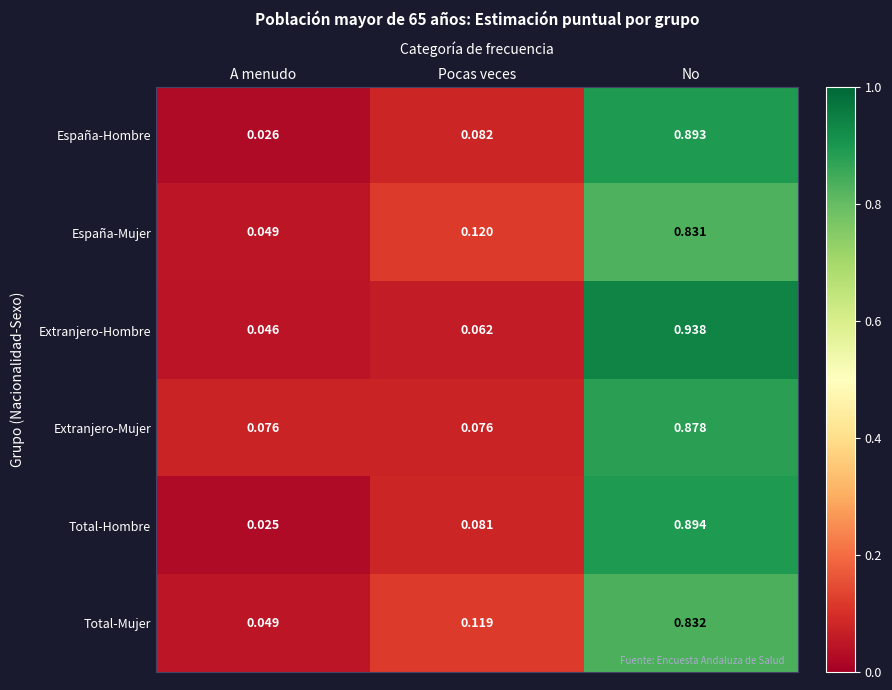

Which series has the largest total across all categories?

Extranjero-Hombre